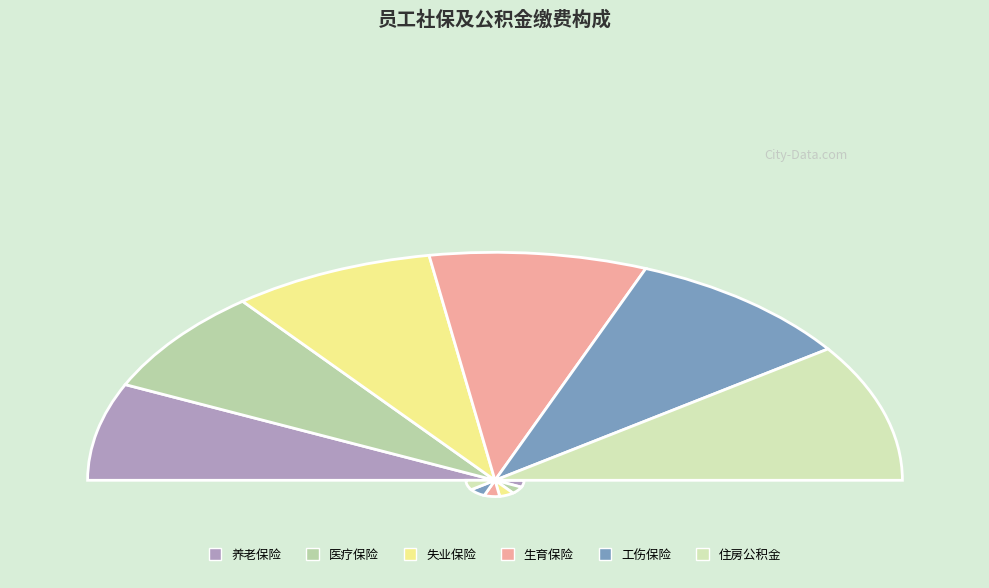

What is the ratio of the value at 养老保险 to the value at 生育保险?

0.8